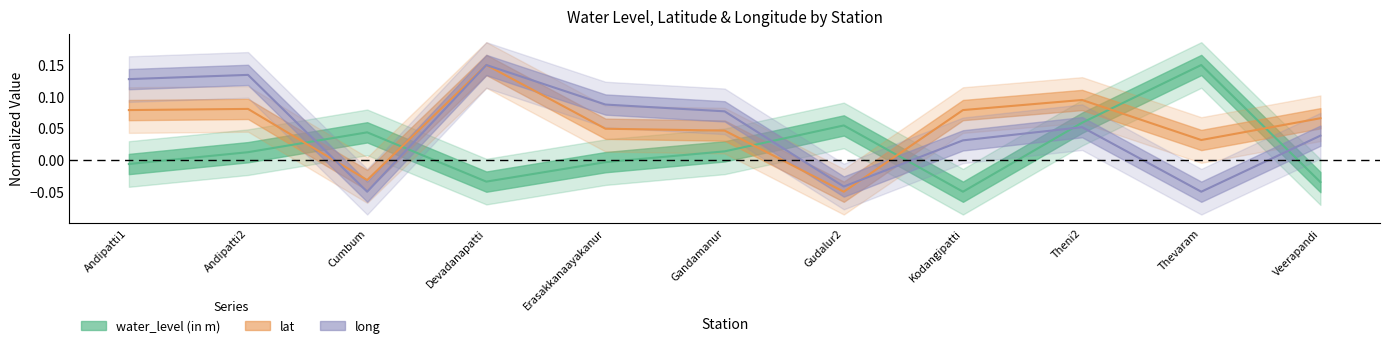

At how many categories does at least one series exceed 0?

11